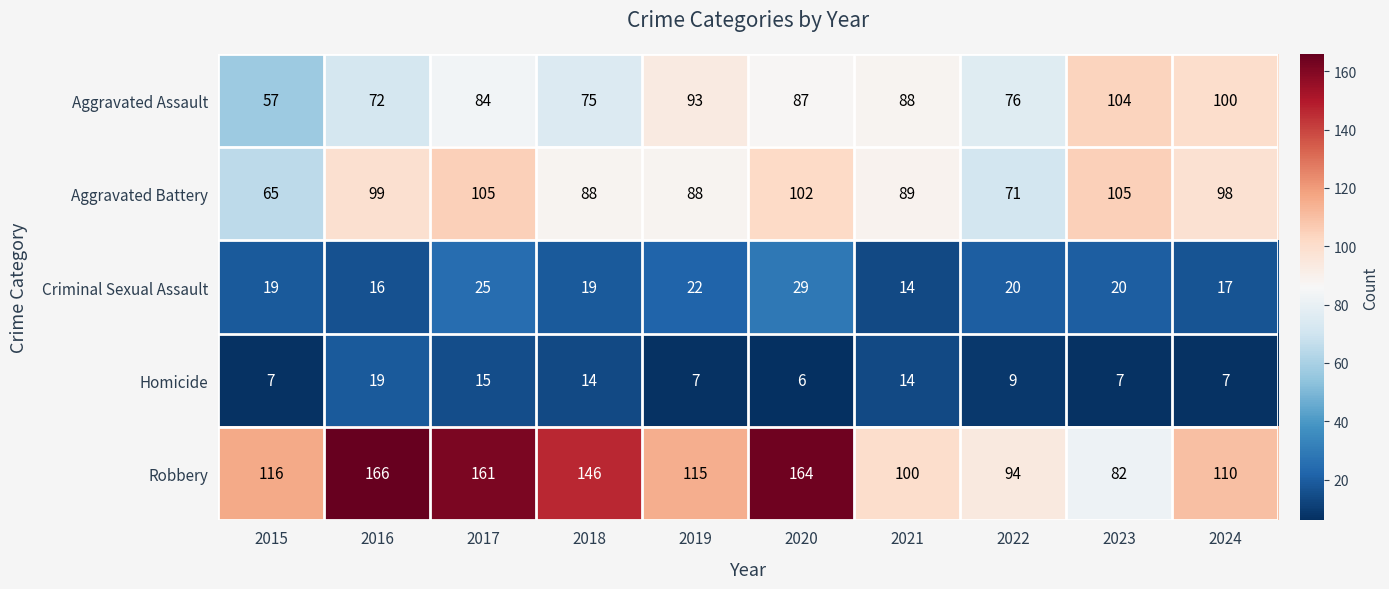

At how many categories does at least one series exceed 149?

3